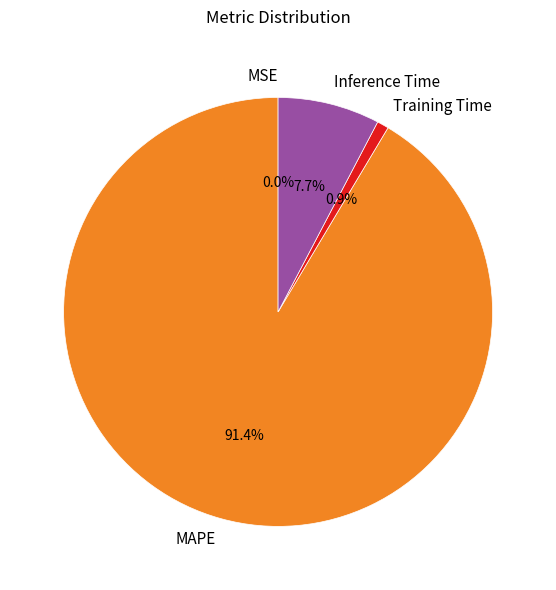

To the nearest percent, what portion does Training Time represent?

1%